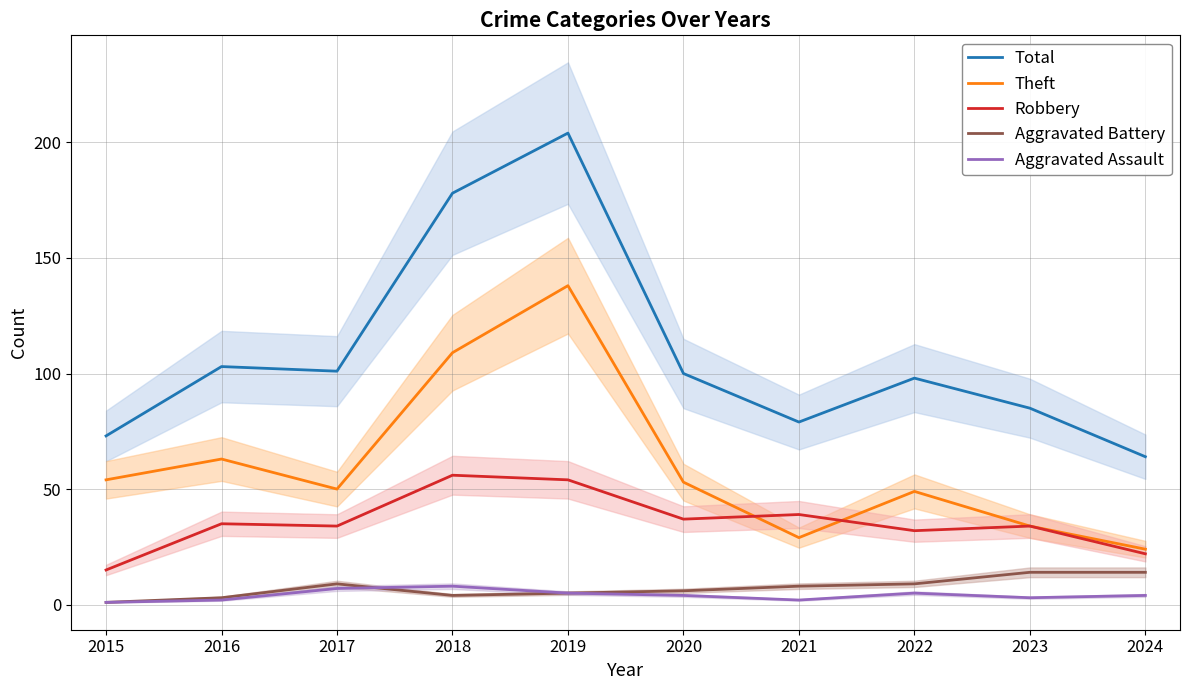

True or false: Robbery and Aggravated Assault intersect in this chart.

False